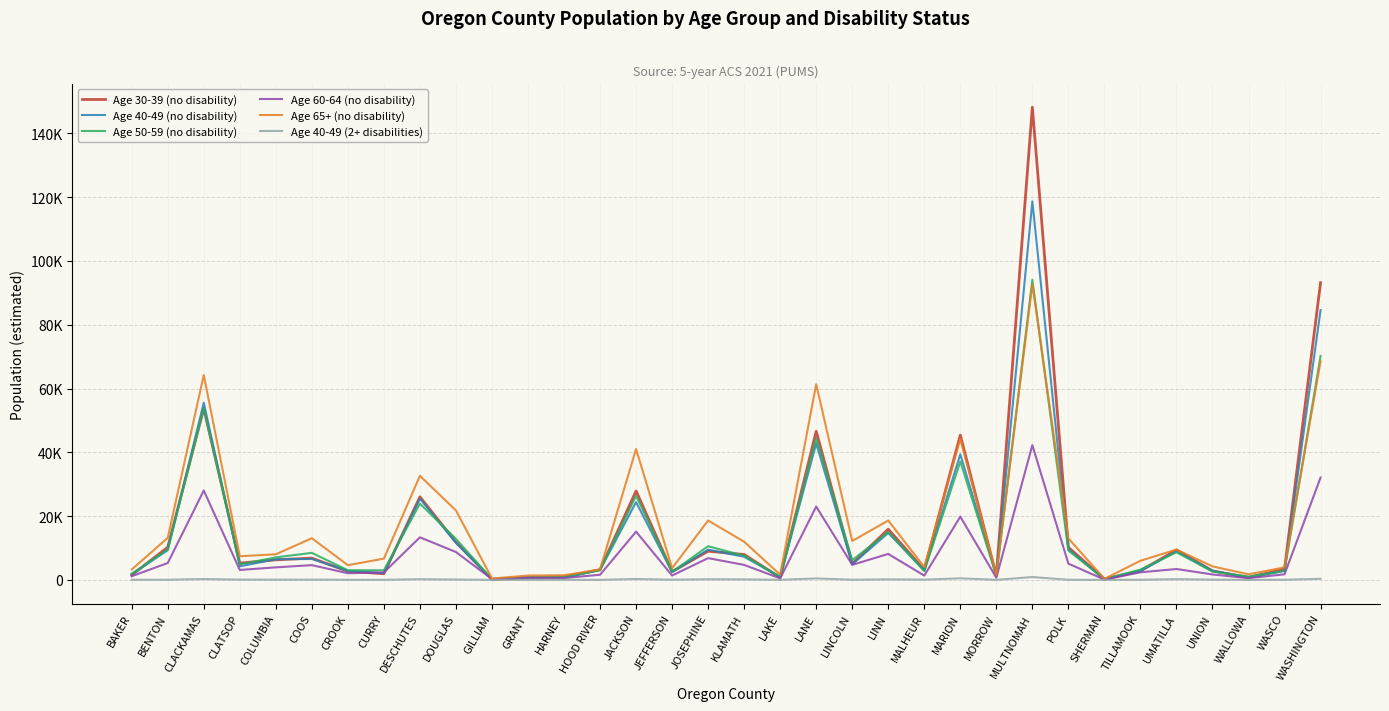

What is the highest value of the Age 40-49 (no disability) series?

118663.1